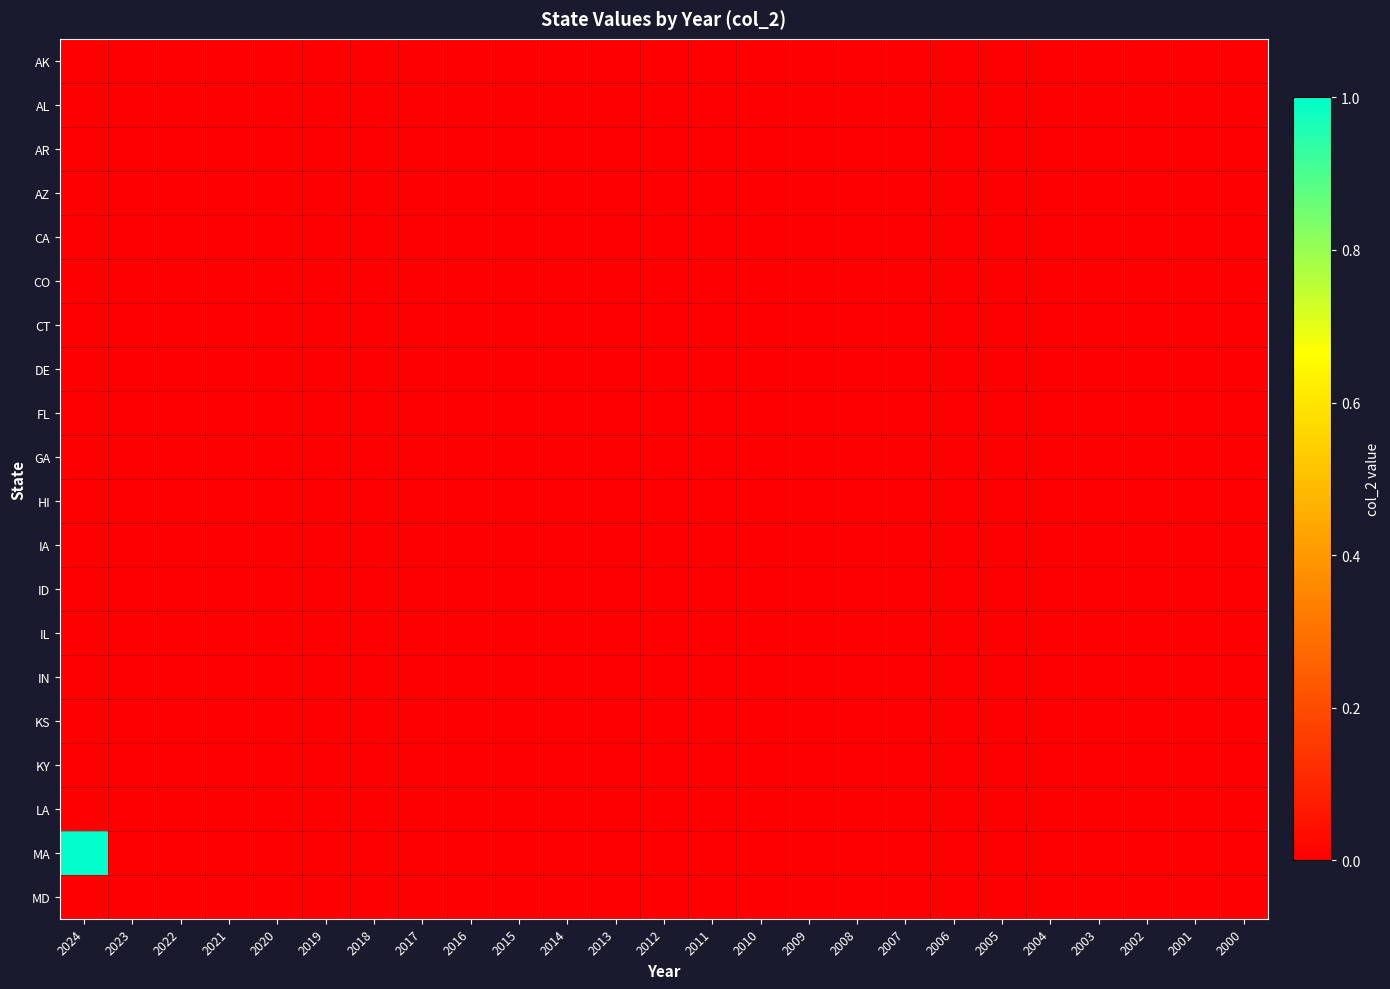

At 2015, list the series in order from smallest to largest.

AK, AL, AR, AZ, CA, CO, CT, DE, FL, GA, HI, IA, ID, IL, IN, KS, KY, LA, MA, MD